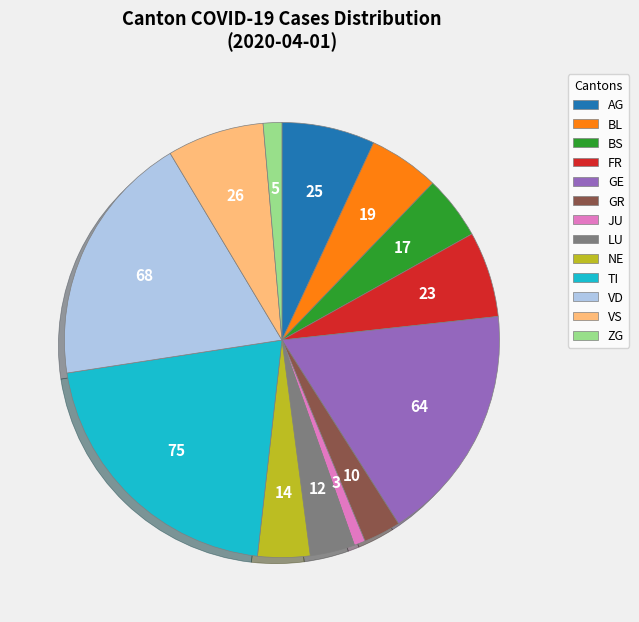

Combined, do VD and ZG account for over 50%?

No